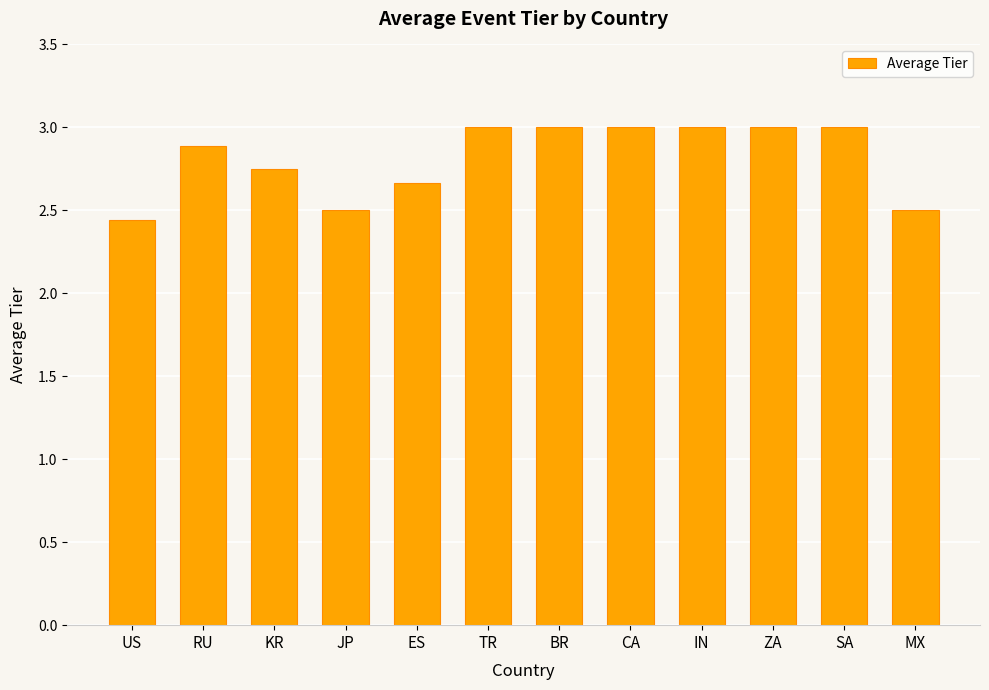

Are the bars grouped side by side (vs. stacked)?

No